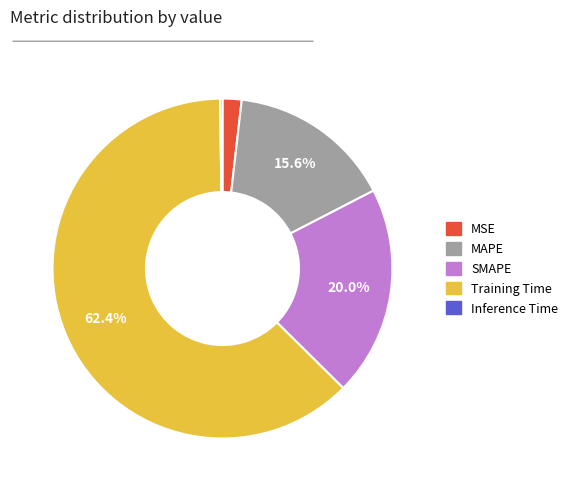

Do Training Time and MAPE together represent more than half of the pie?

Yes